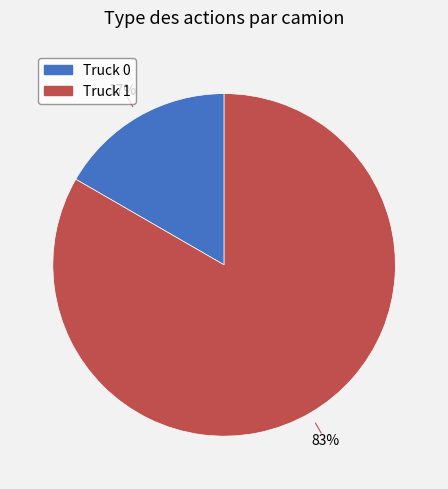

What percentage is the Truck 0 slice, to the nearest percent?

17%